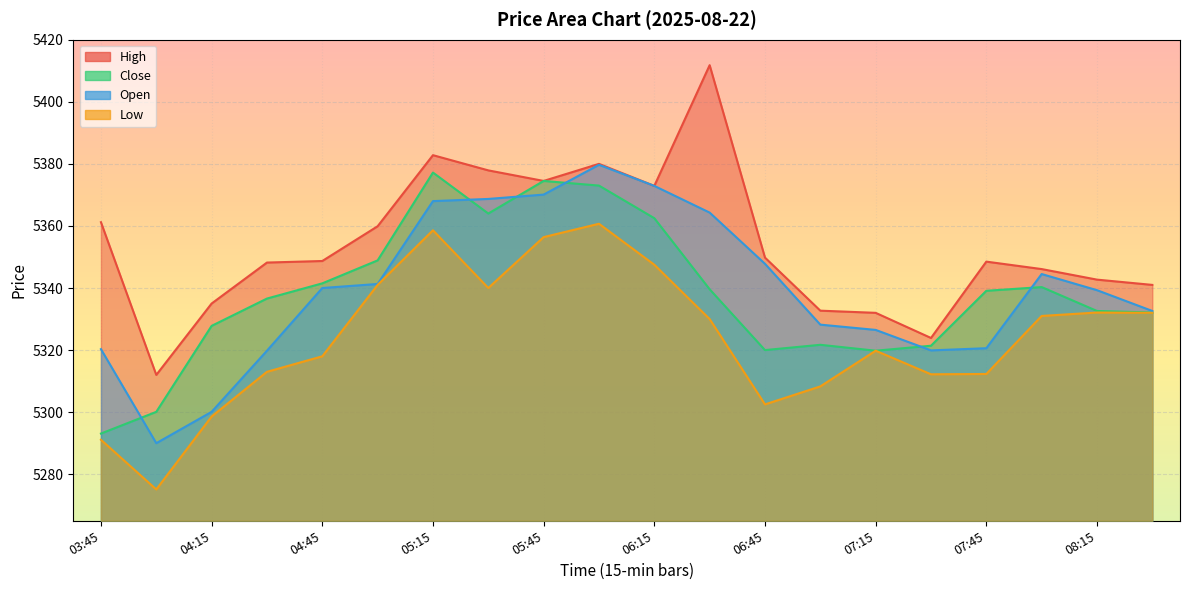

At how many categories does at least one series exceed 5309?

20